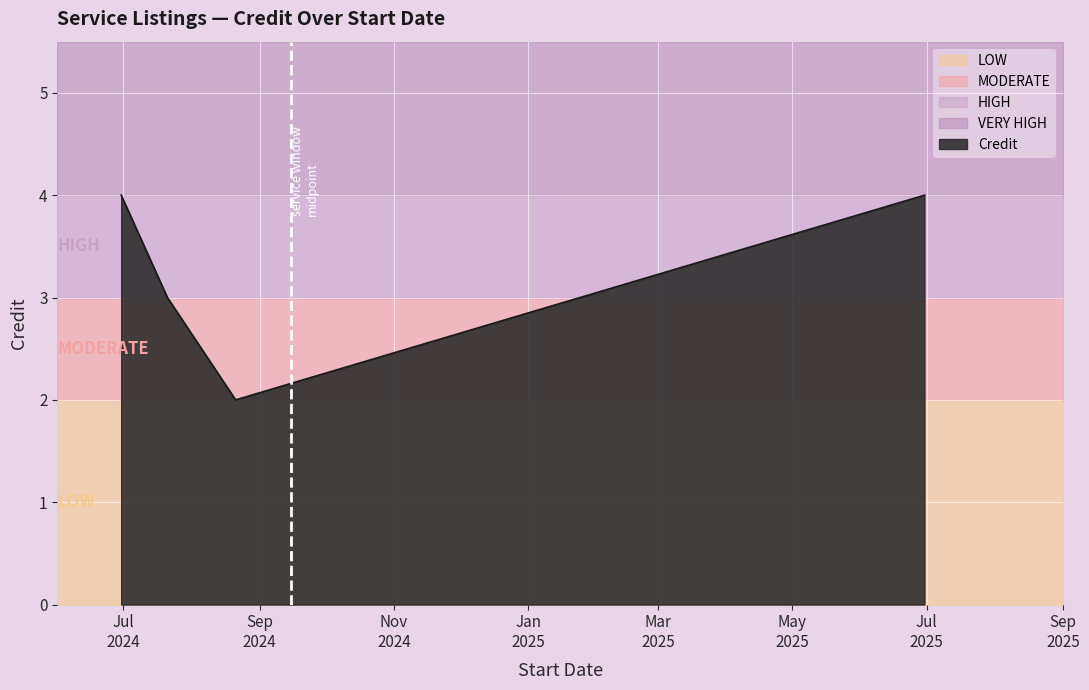

What is the difference between the maximum and second lowest values?

1